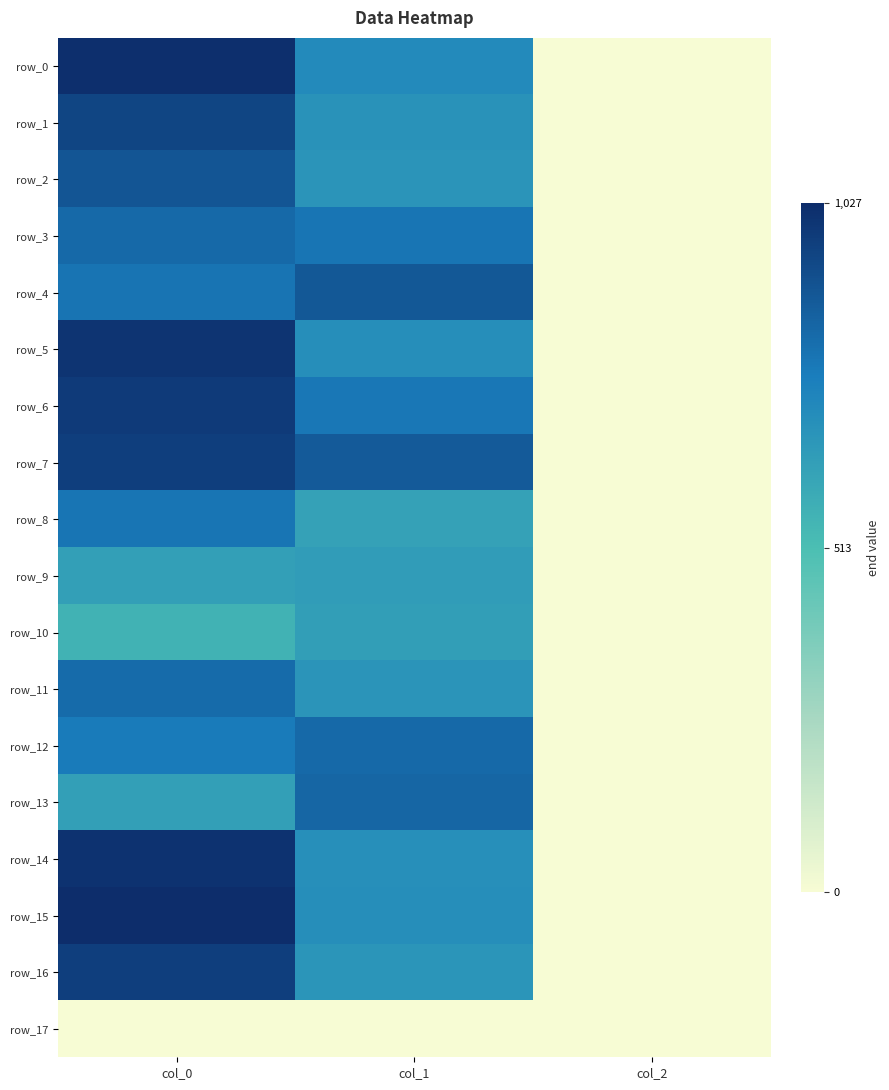

At which label does row_7 reach its minimum?

col_2